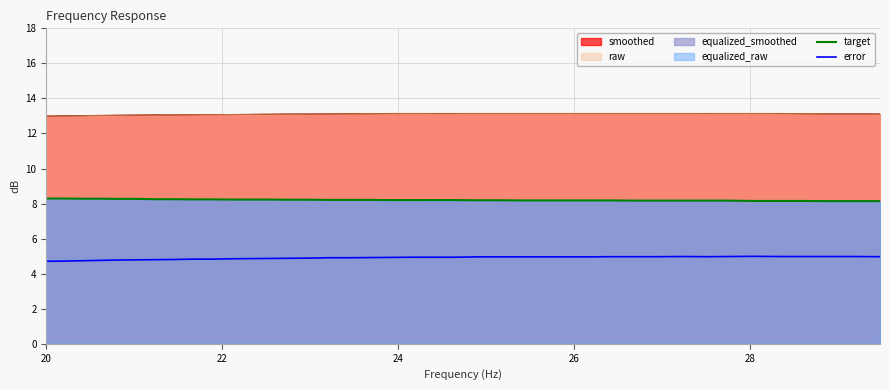

True or false: error and smoothed cross at least once.

False